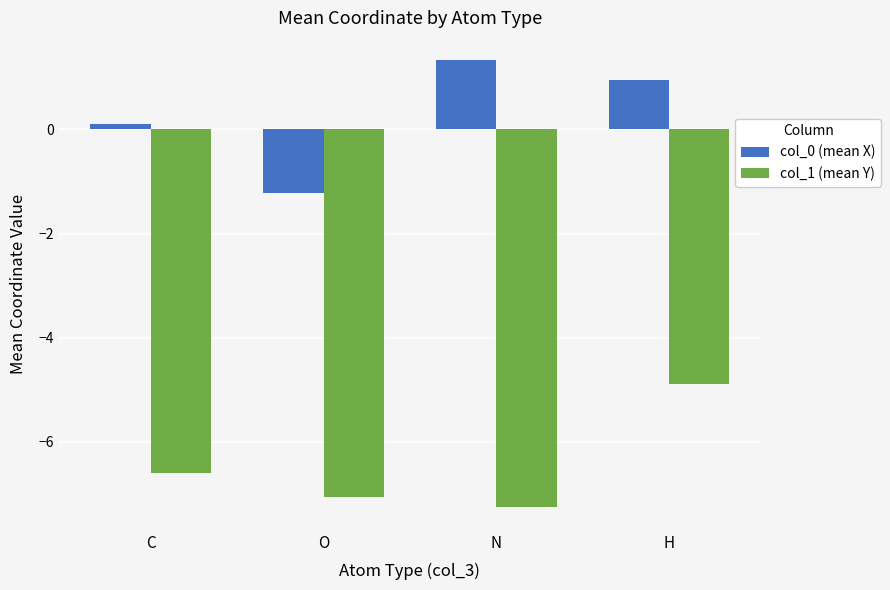

At which label does col_1 (mean Y) reach its peak?

H